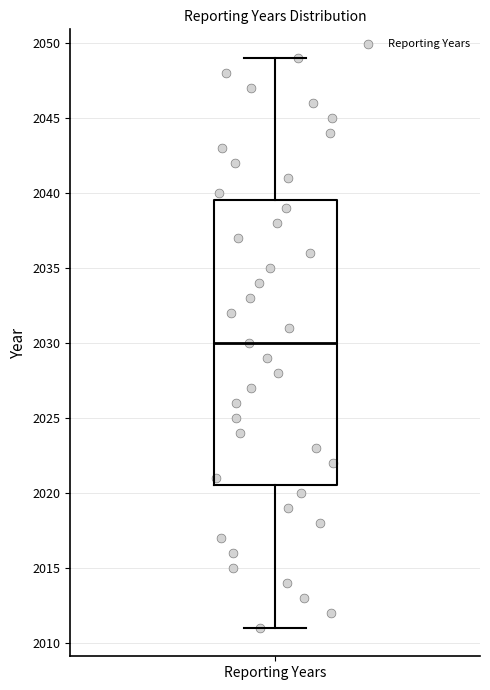

Where is the upper edge of the box for Reporting Years on the y-axis? The values are not printed on the chart, so give them approximately, as read against the axis.

2039.5